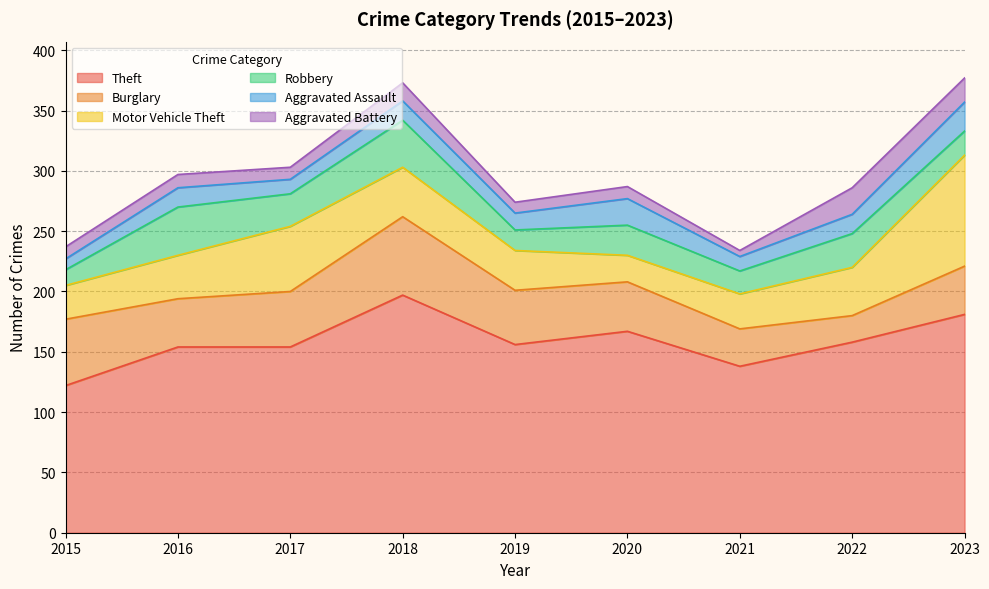

How many interior local peaks does the Aggravated Battery series have?

4